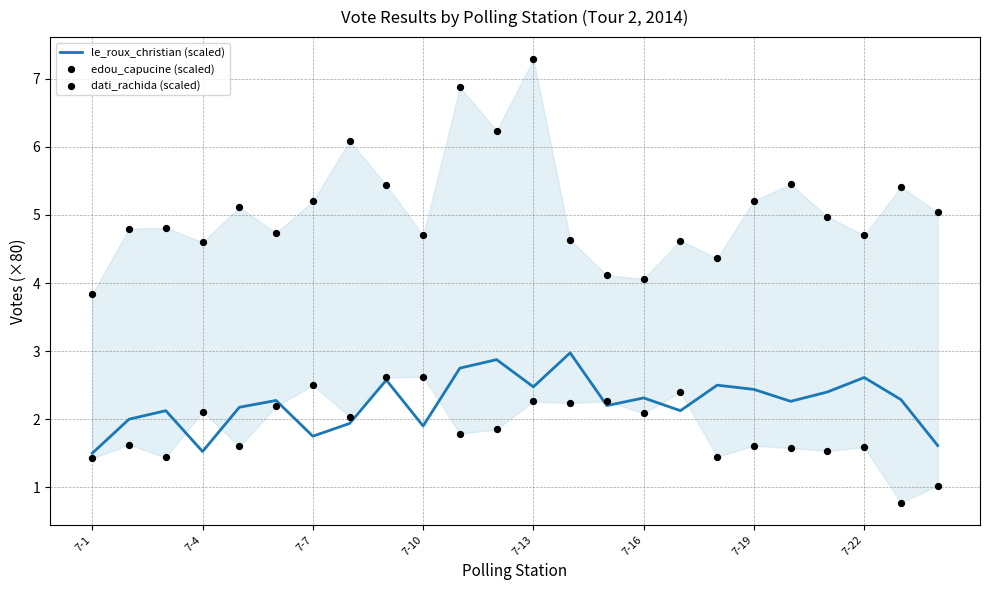

At how many categories does at least one series exceed 4?

23